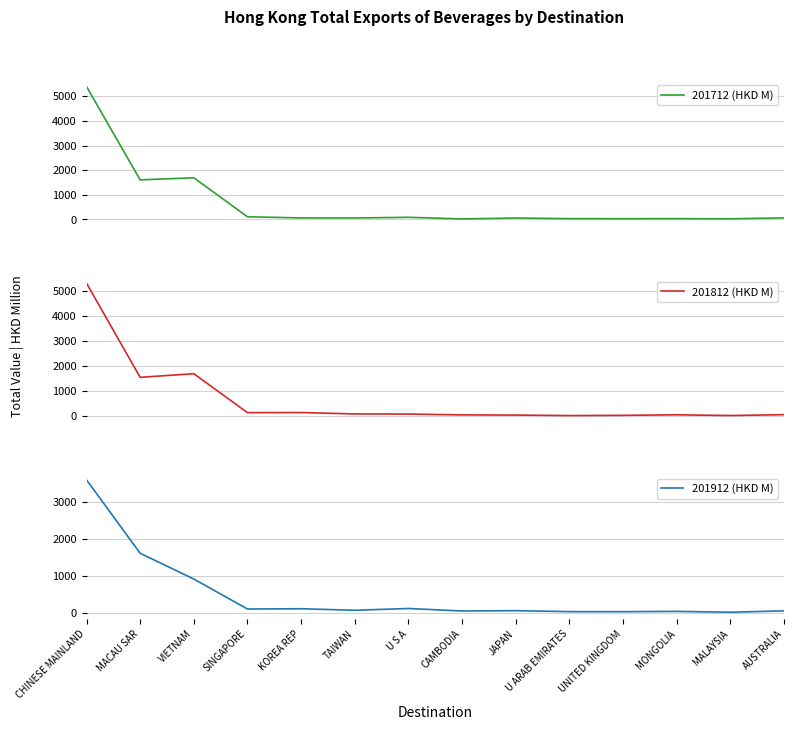

How many categories are shown in the chart?

14